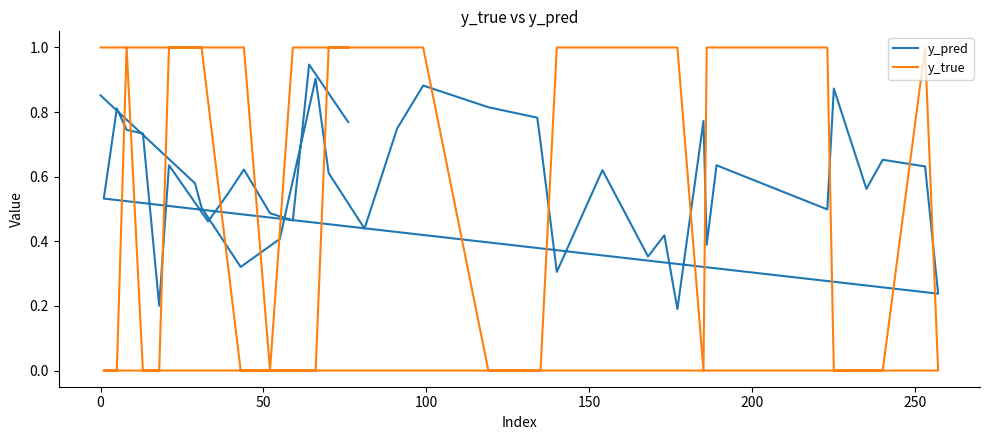

List the series in order of their overall mean, lowest first.

y_pred, y_true